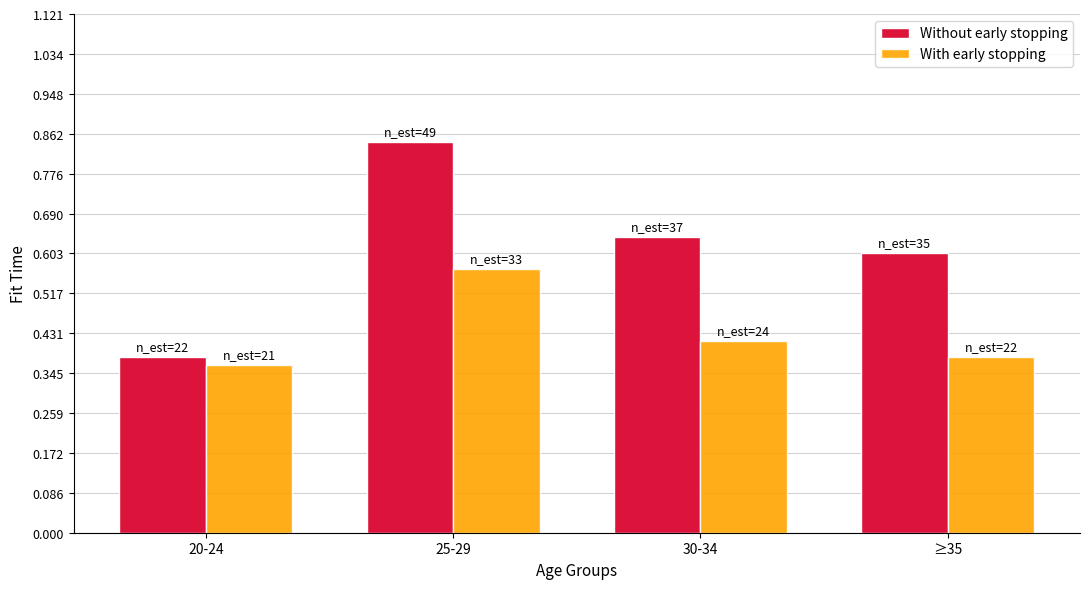

What are all the series names shown in the legend?

Without early stopping, With early stopping